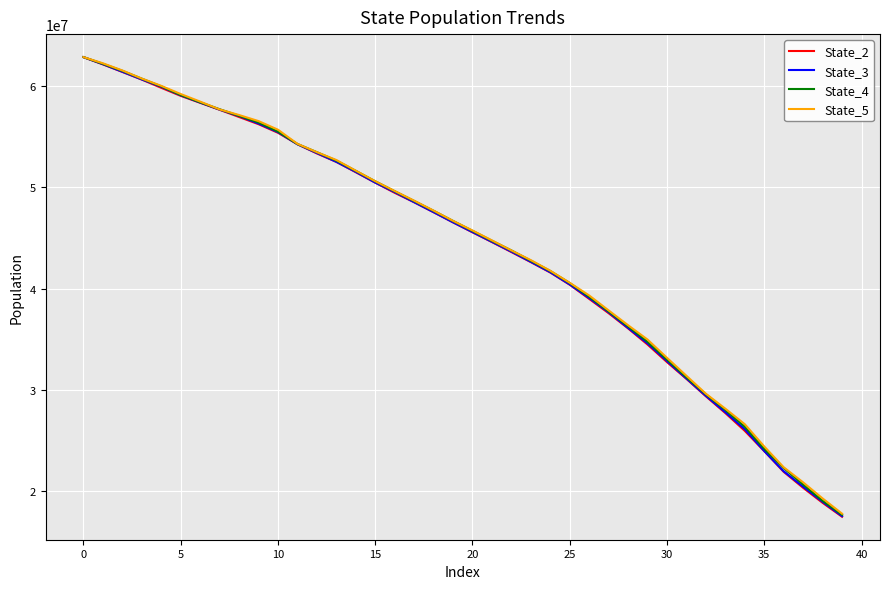

What is the greatest value displayed?

62852189.5